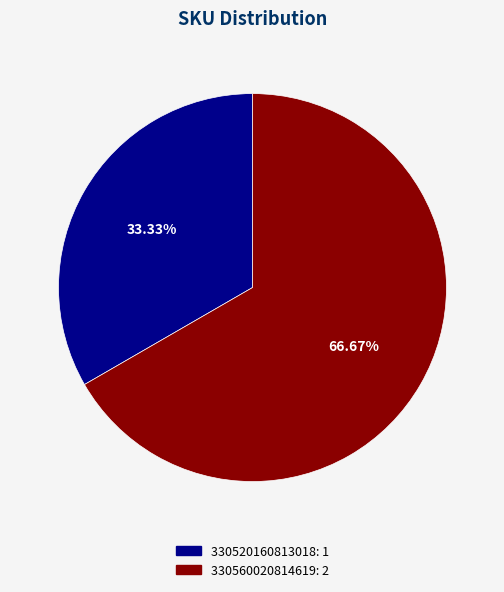

To the nearest percent, what is the combined percentage of 330520160813018 and 330560020814619?

100%